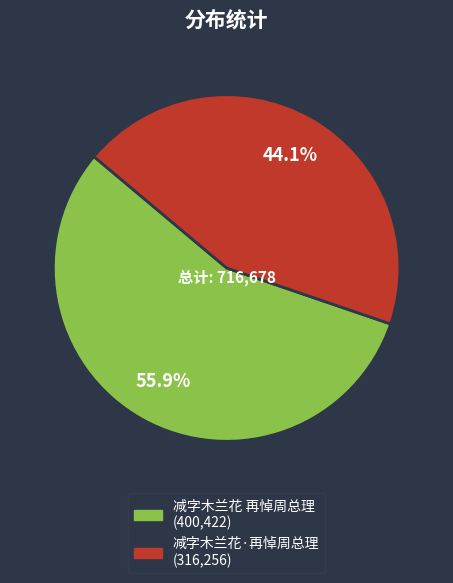

How many slices are in this pie chart?

2